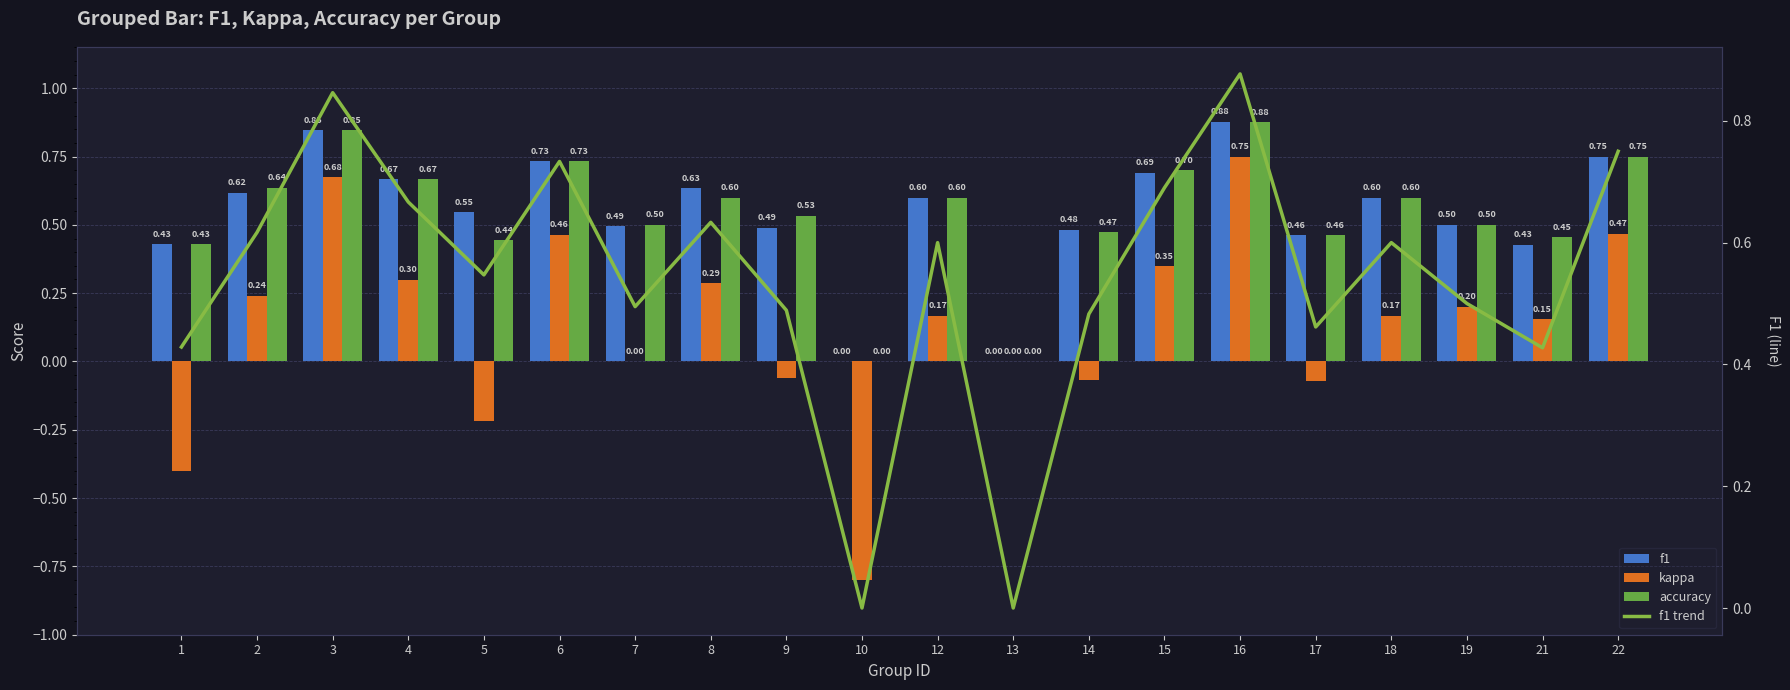

The f1 trend series shows 1.0 at 8. True or false?

False